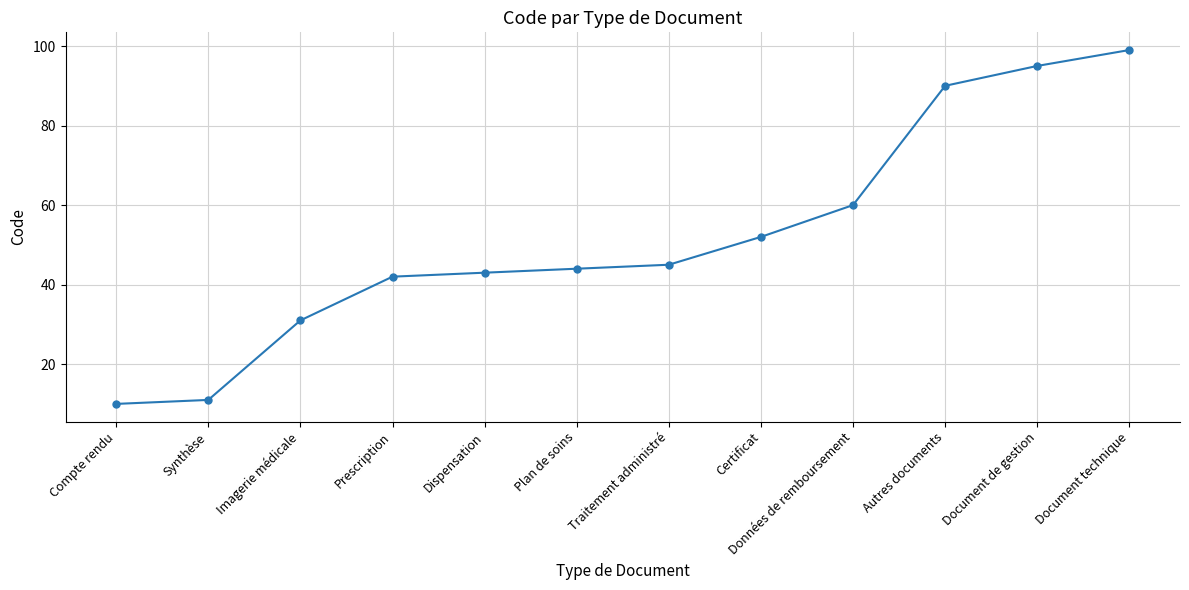

Between Document de gestion and Document technique, which is larger?

Document technique